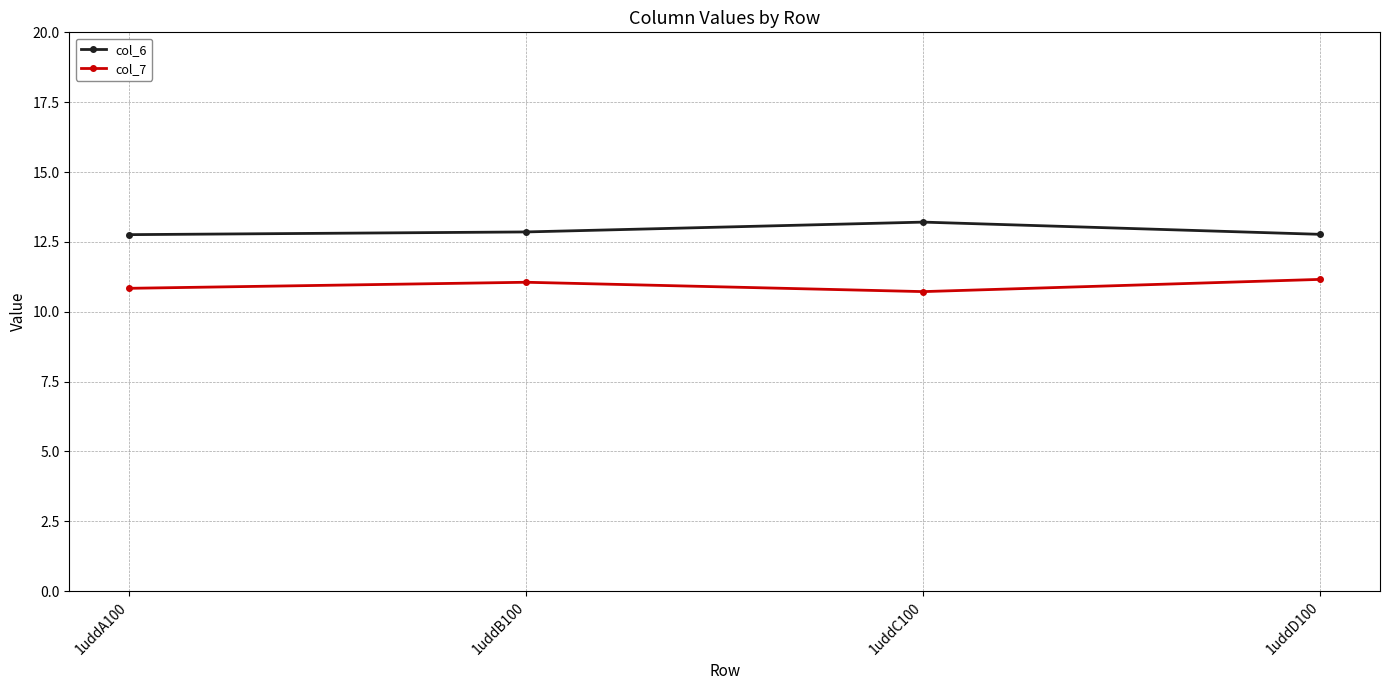

What is the minimum value shown in the chart?

10.7